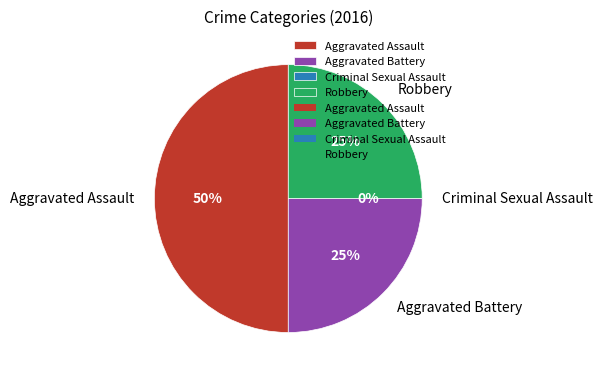

How many slices are in this pie chart?

4